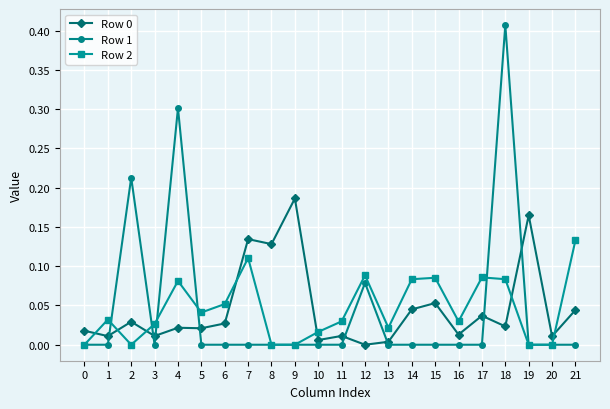

At how many categories does at least one series exceed 0?

22